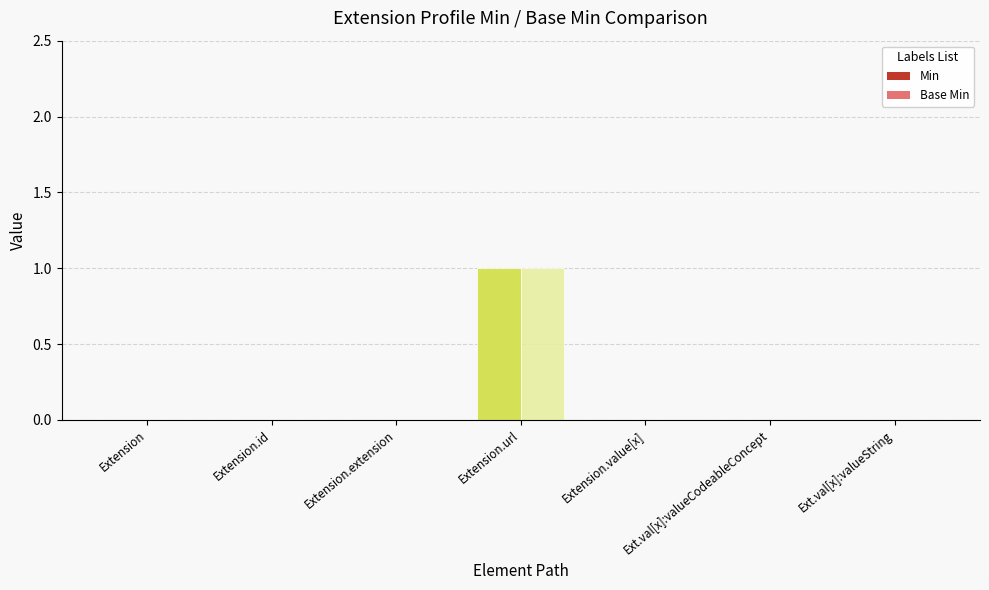

Rank the series at Extension.value[x]:valueCodeableConcept from highest to lowest value.

Min, Base Min